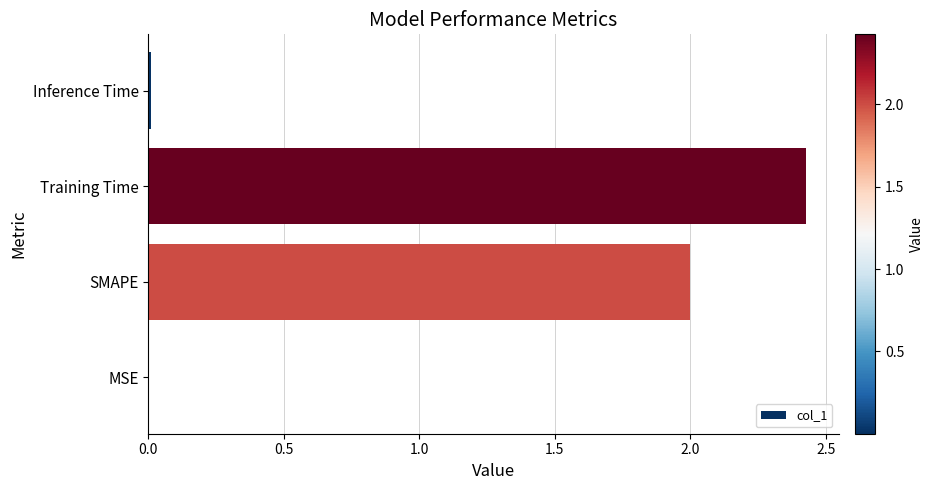

Between Inference Time and SMAPE, which is larger?

SMAPE